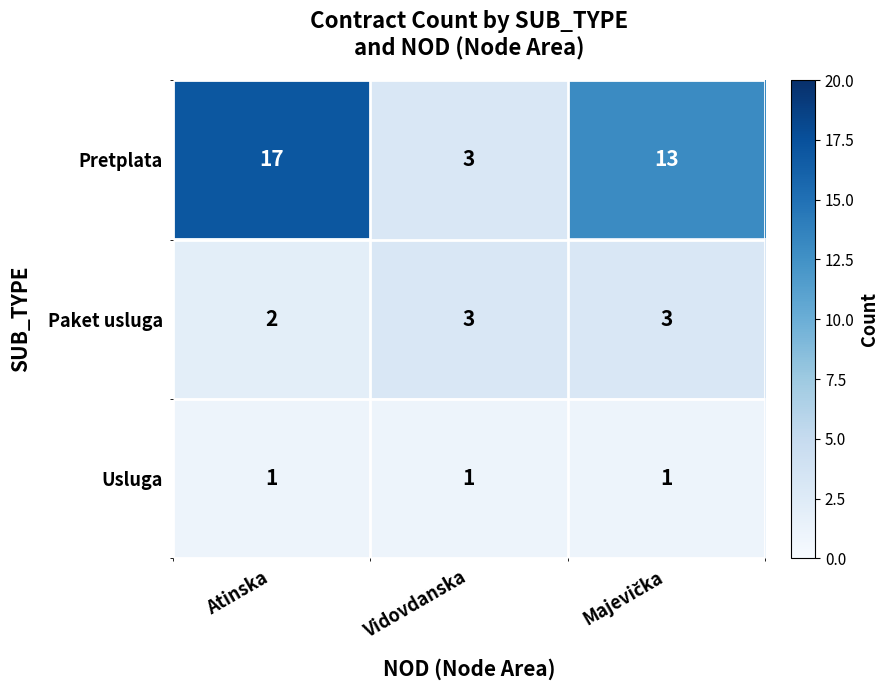

How many data points in Pretplata are less than 13?

1